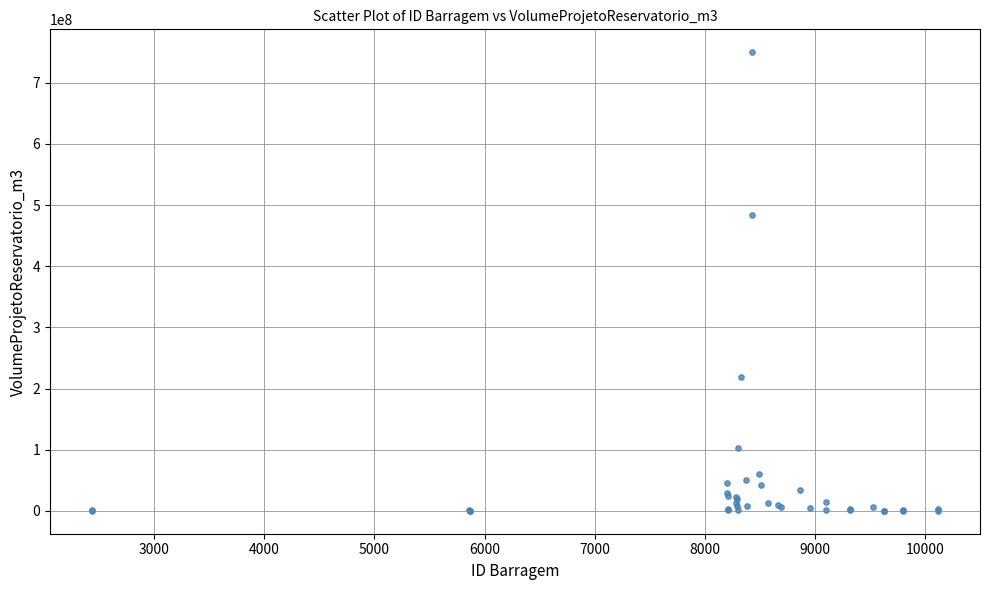

What Y value in the scatter plot is closest to 375002715?

483000000.0